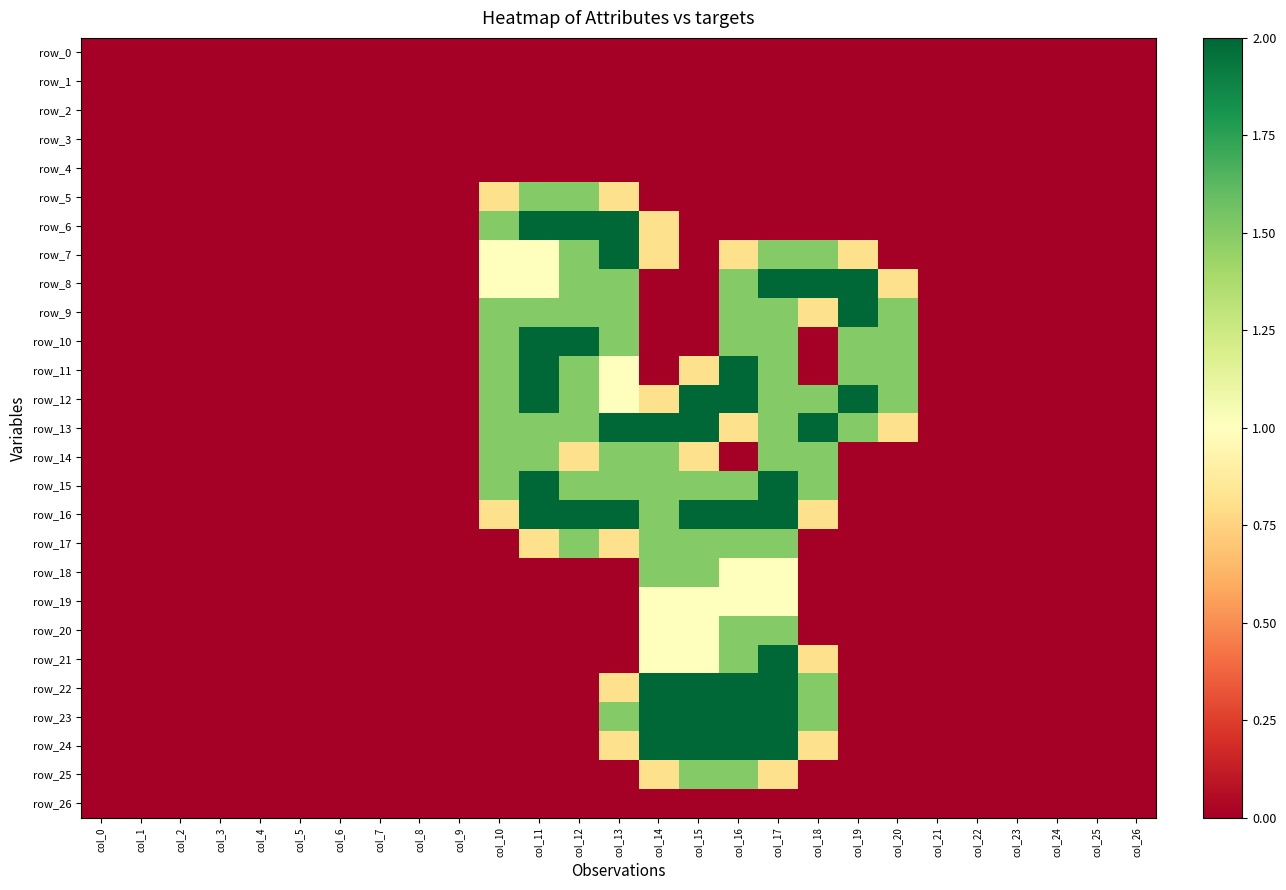

At how many categories does at least one series exceed 1?

11